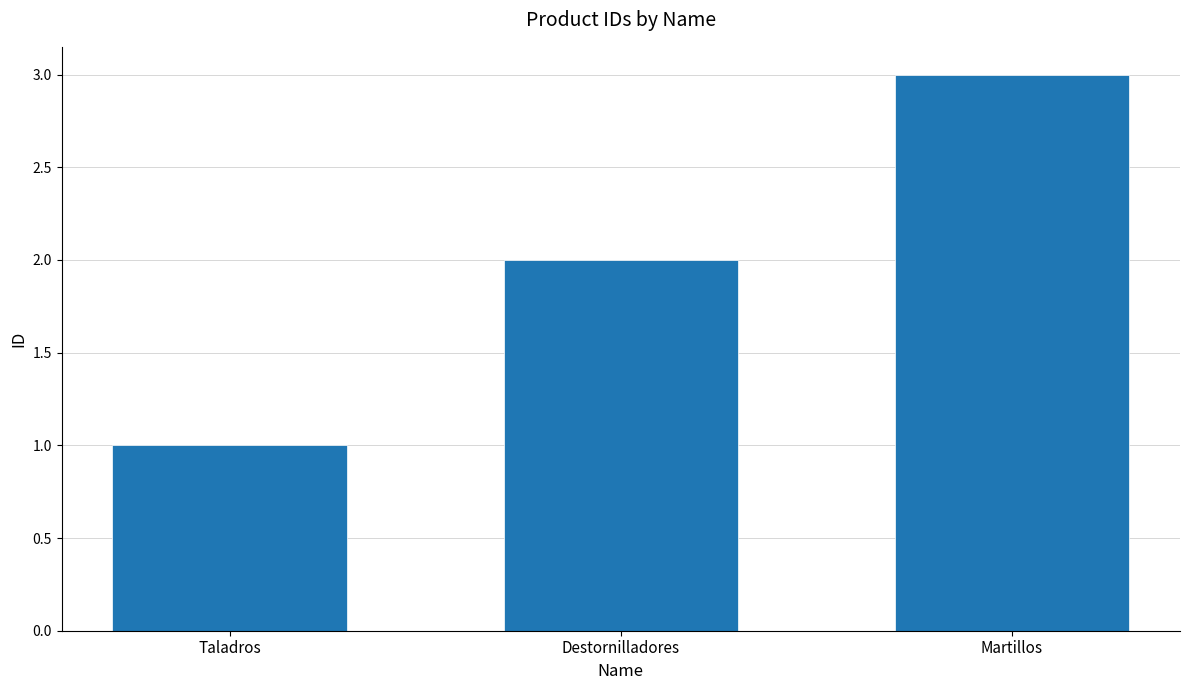

What position from the right is Martillos?

1